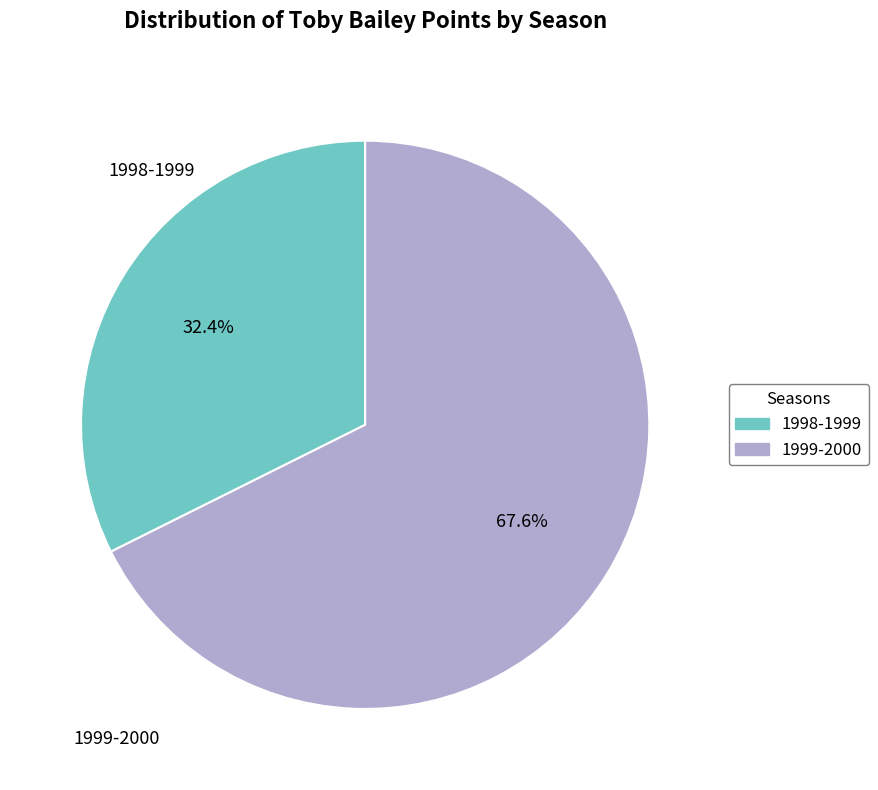

What percentage is the 1998-1999 slice, to the nearest percent?

32%